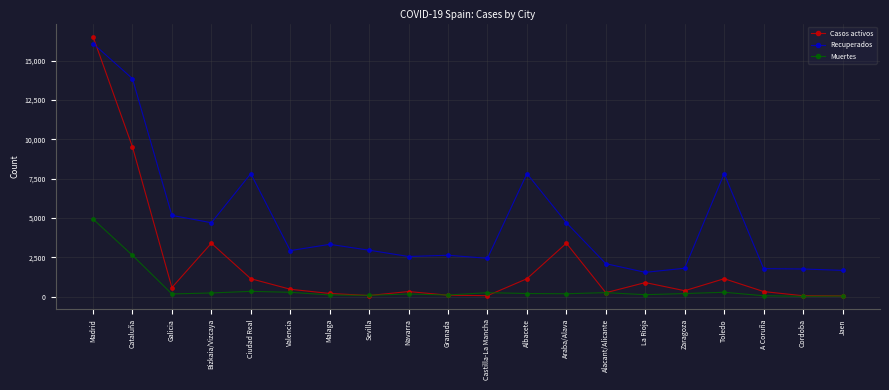

What is the lowest value of the Recuperados series?

1554